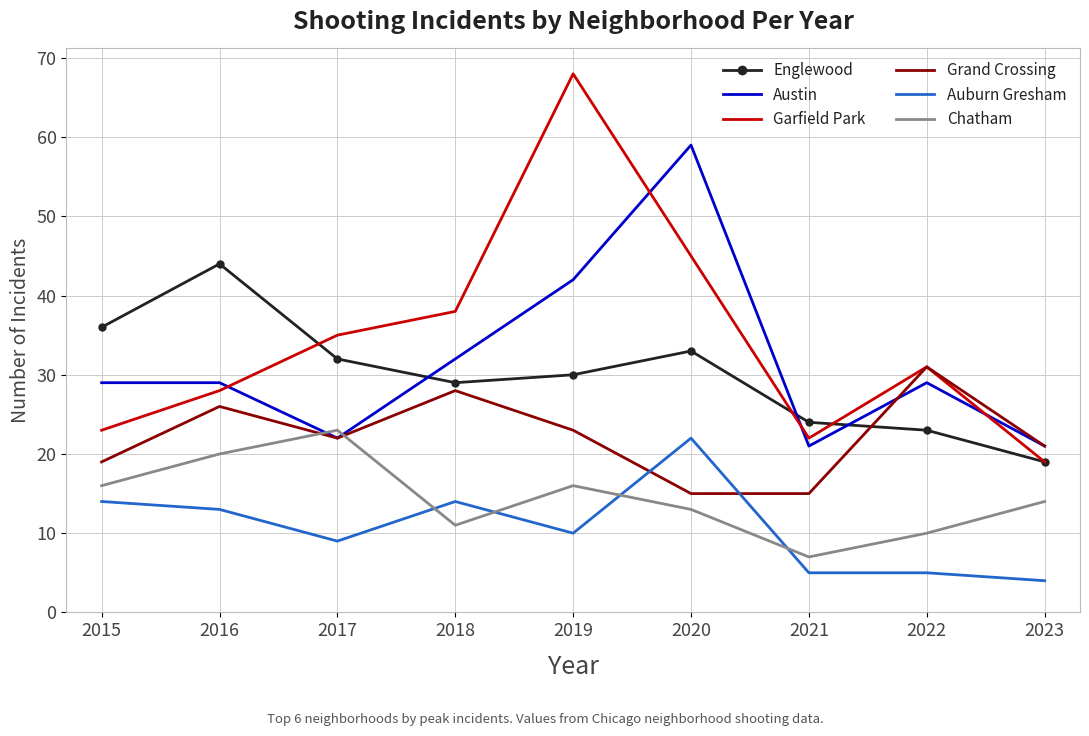

Between 2021 and 2023, which series saw the biggest shift?

Chatham